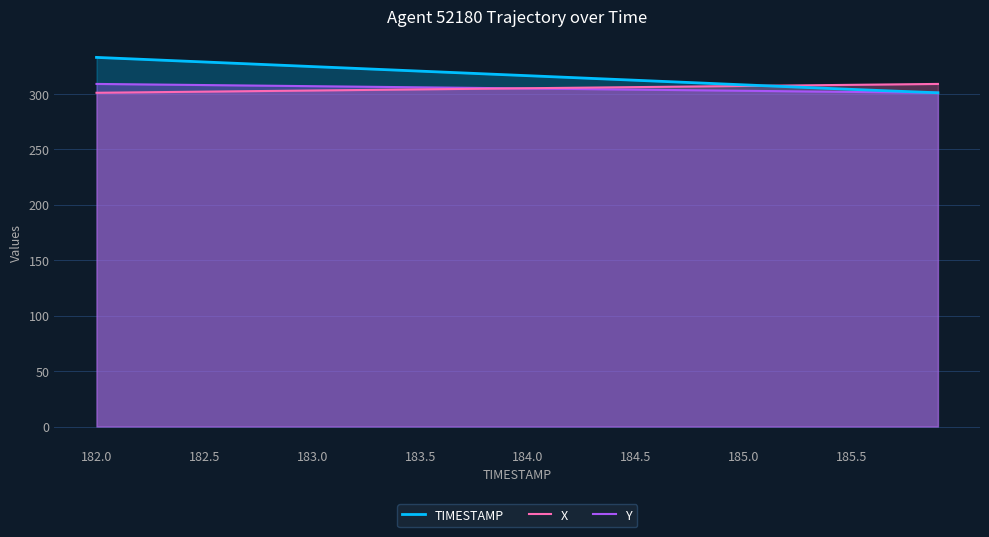

What is the difference between the highest and lowest values at 185.0?

5.4